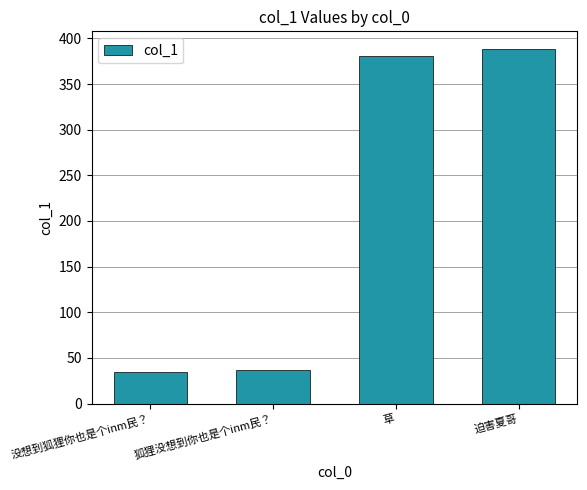

What is the maximum value shown in the chart?

388.3